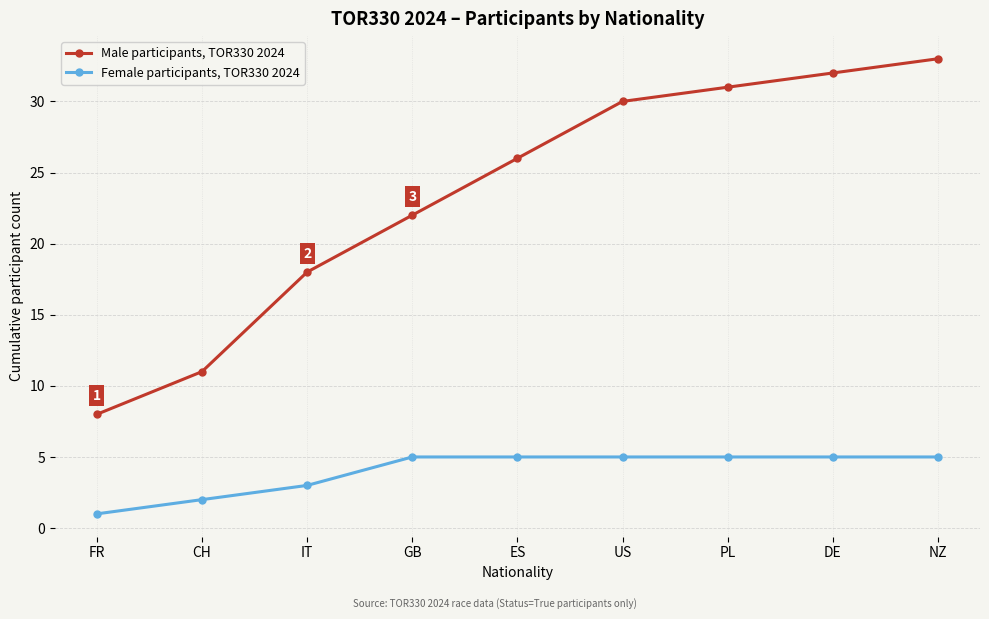

At how many categories does at least one series exceed 21?

6